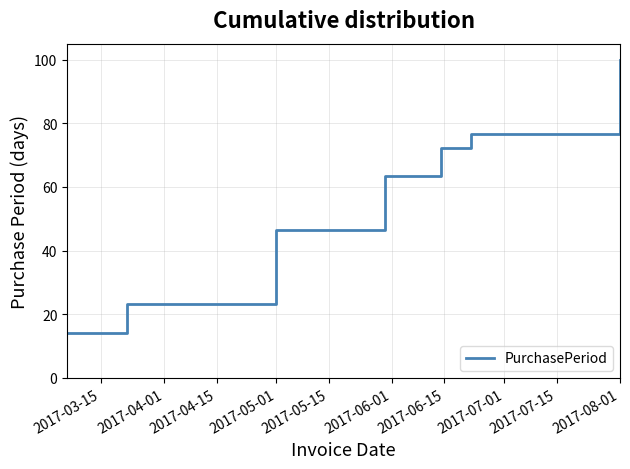

What is the minimum value shown in the chart?

14.0